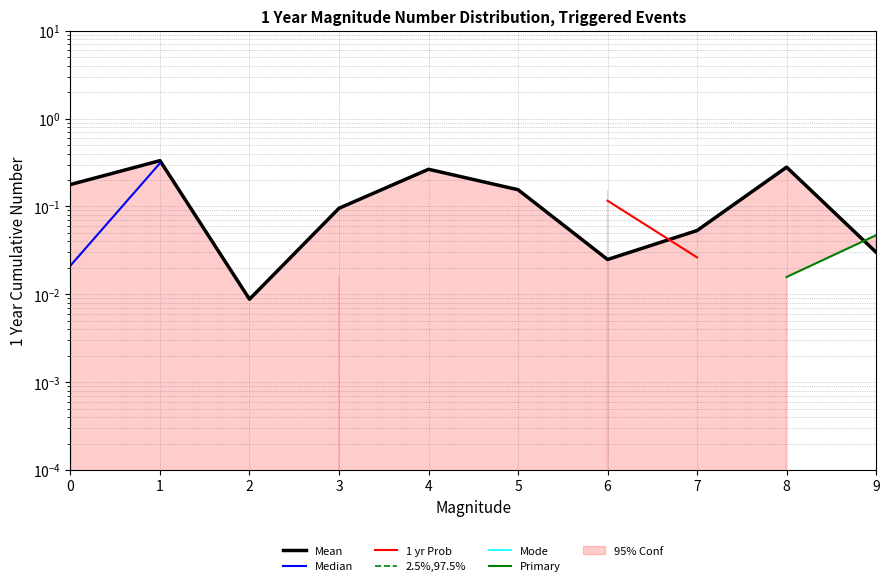

How many lines are shown in the chart?

6